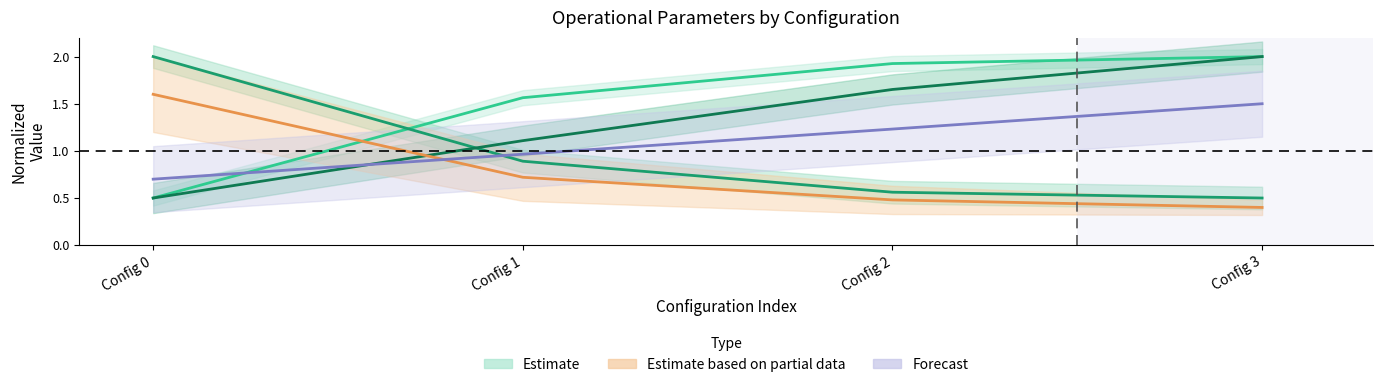

How many values in the Estimate series exceed 1?

3